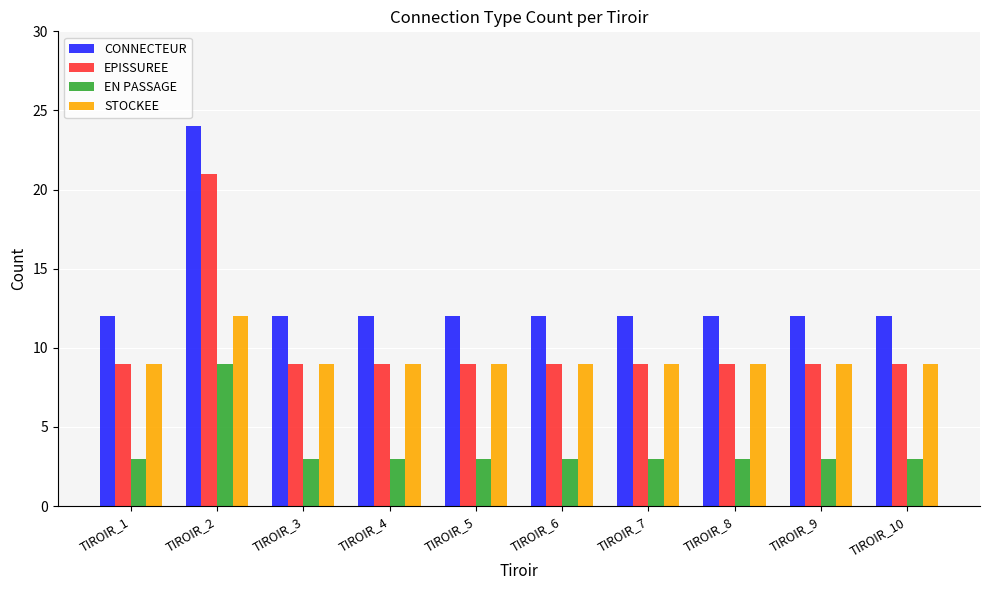

At which category is the sum across all series the highest?

TIROIR_2